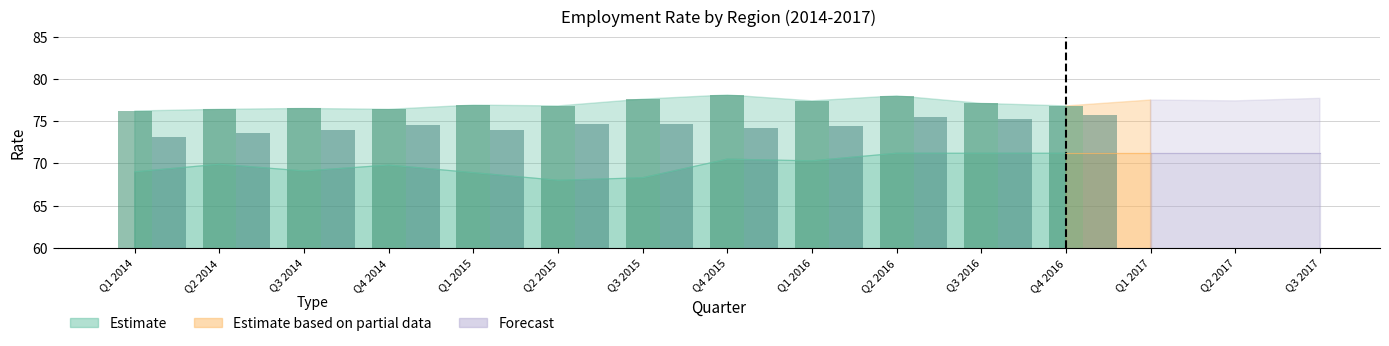

True or false: East Midlands has a value of 73.6 at Q2 2014.

True